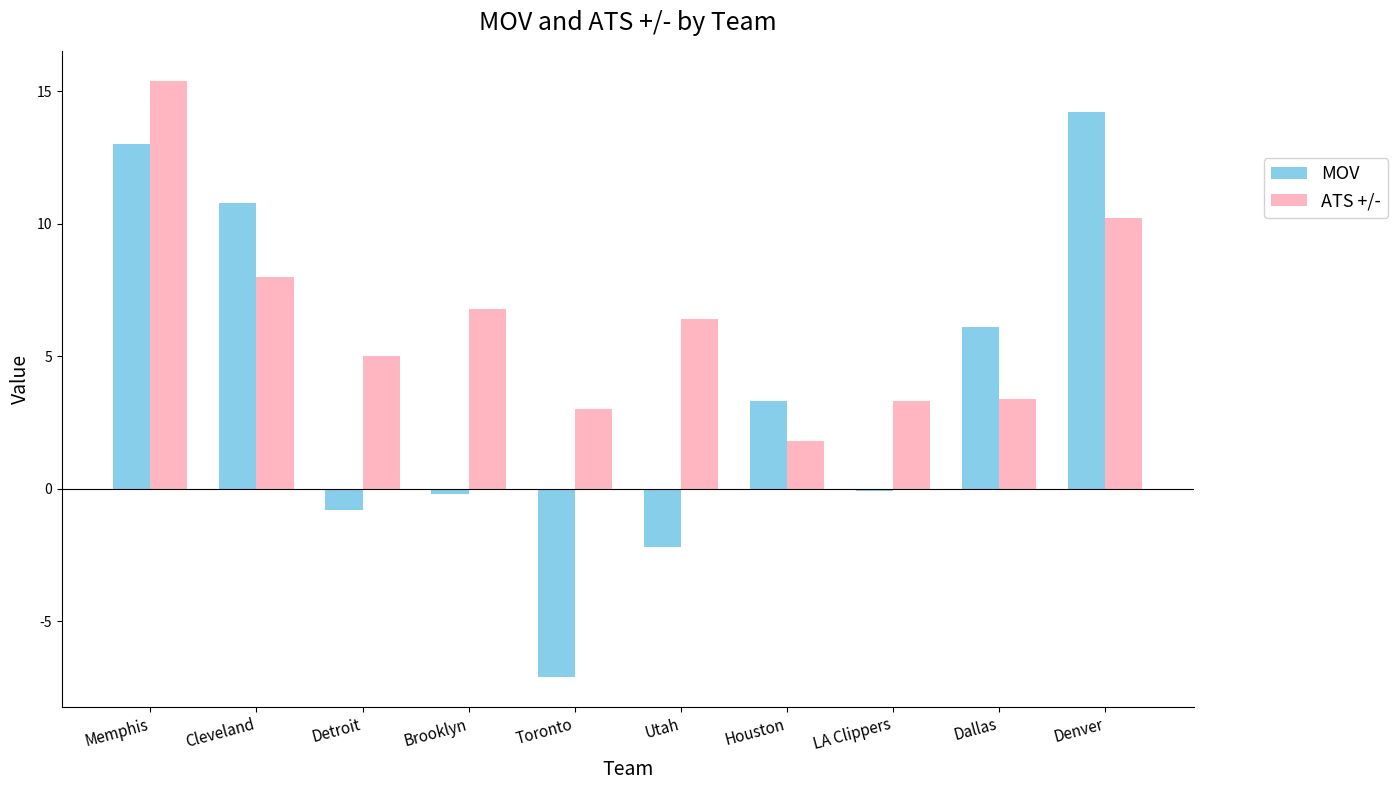

Does the chart contain stacked bars?

No